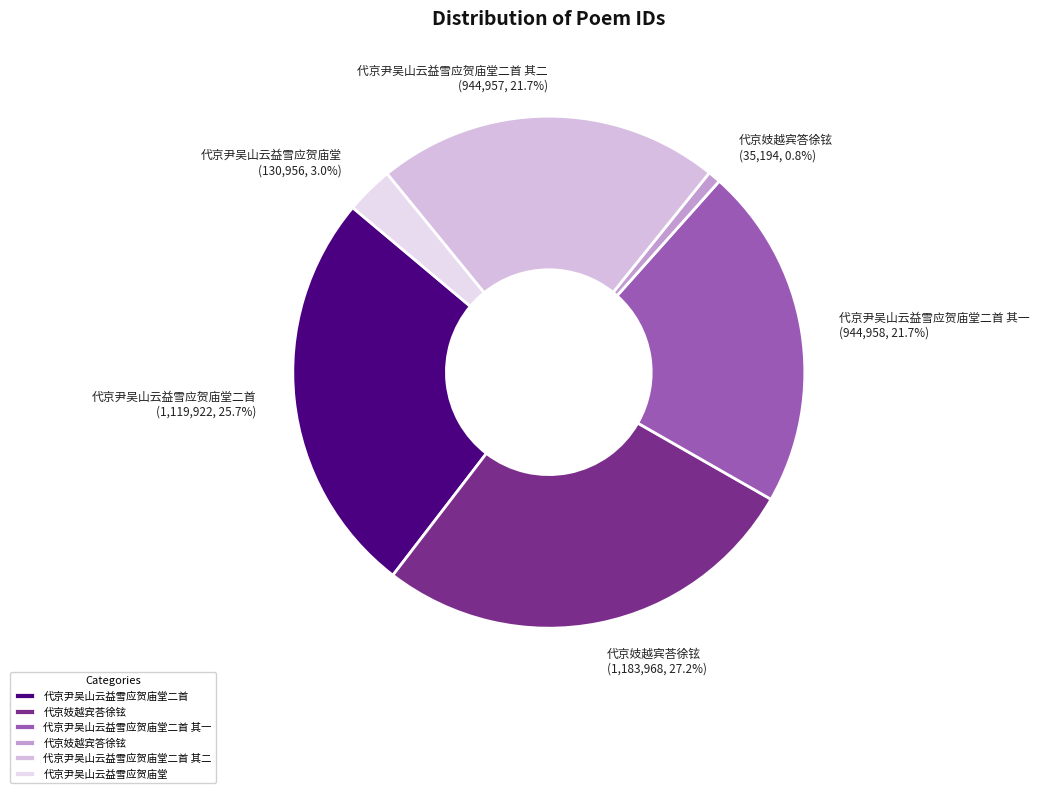

To the nearest percent, what is the difference between the 代京尹吴山云益雪应贺庙堂 and 代京妓越宾荅徐铉 slice percentages?

24%